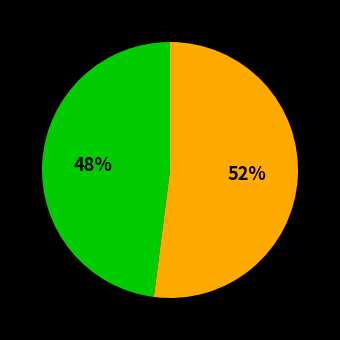

Is there a majority slice in this chart?

Yes